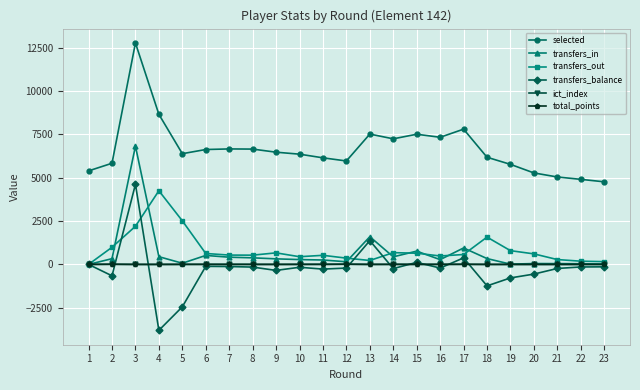

Where is the first local maximum for transfers_balance?

3